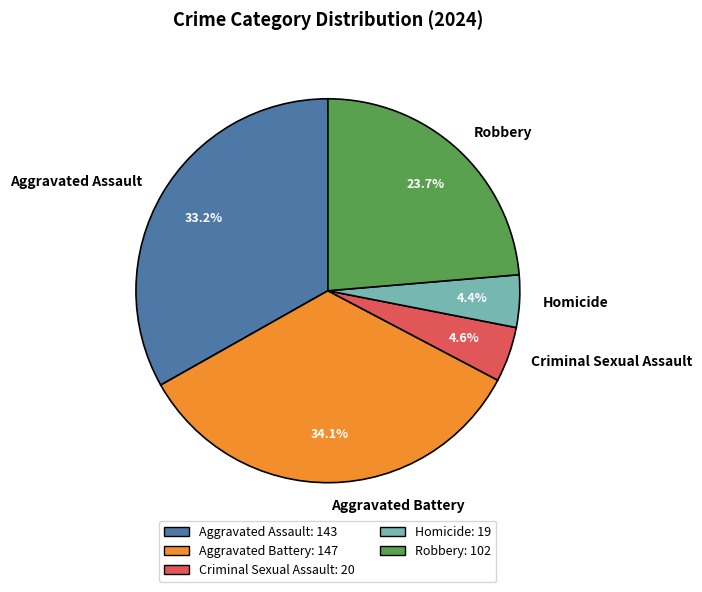

Does any single category account for the majority?

No